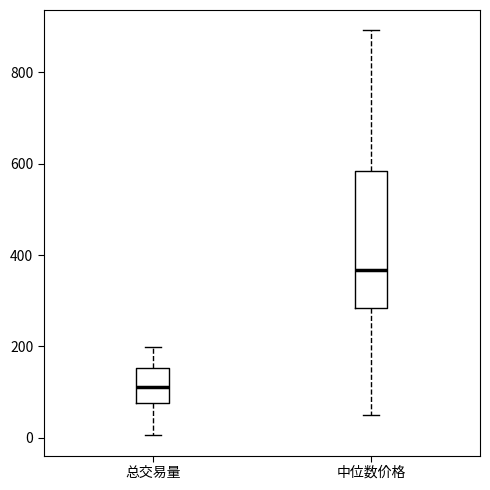

Which box is the tallest, from its lower edge to its upper edge?

中位数价格